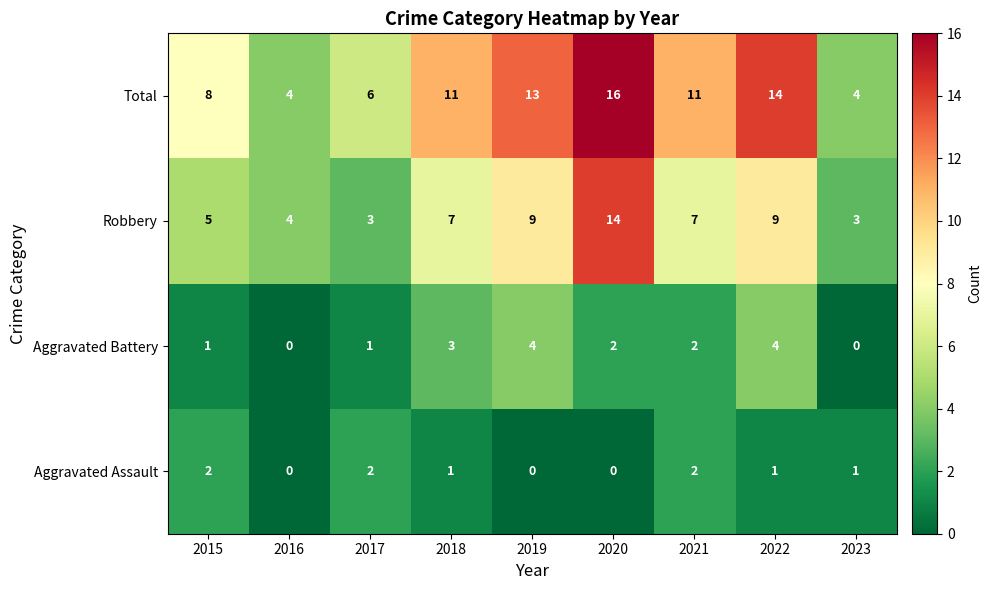

How many categories are shown in the chart?

9